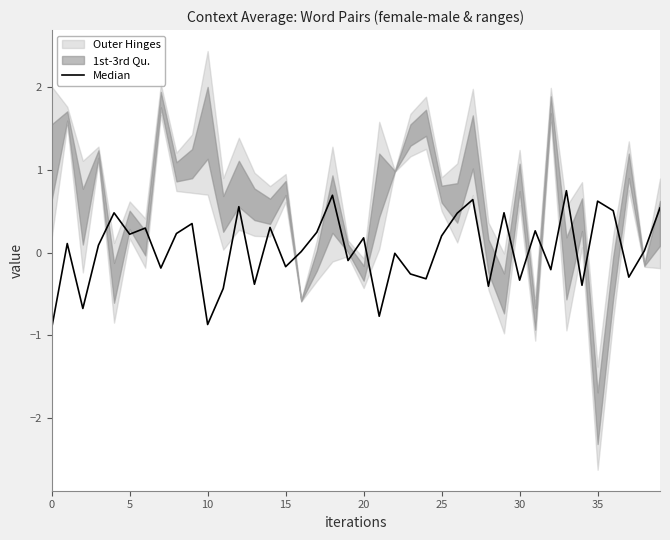

What is the sum of all values?

1.6